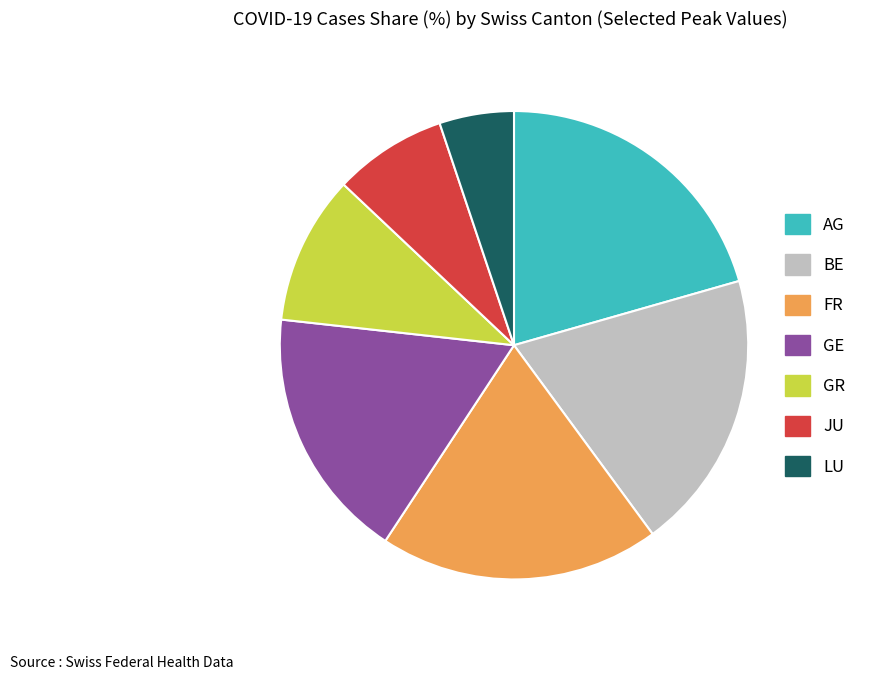

Between GE and LU, which is larger?

GE